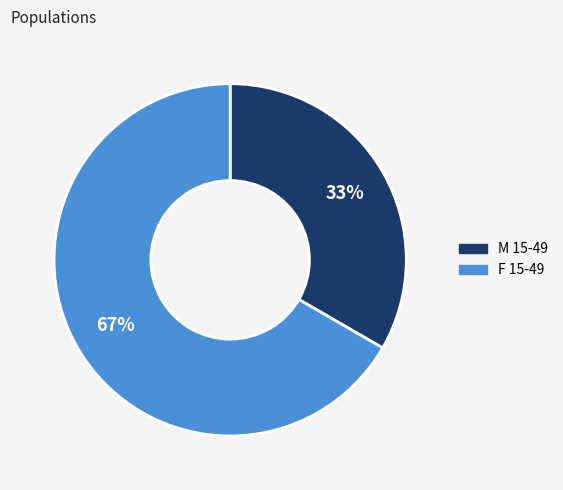

Rank the categories by value from lowest to highest.

M 15-49, F 15-49